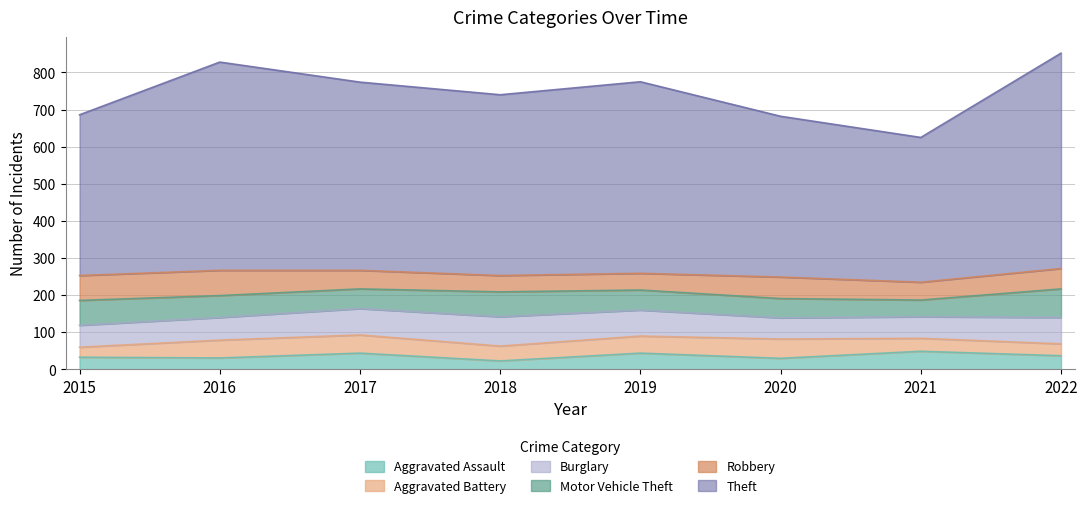

True or false: Theft and Motor Vehicle Theft cross at least once.

False